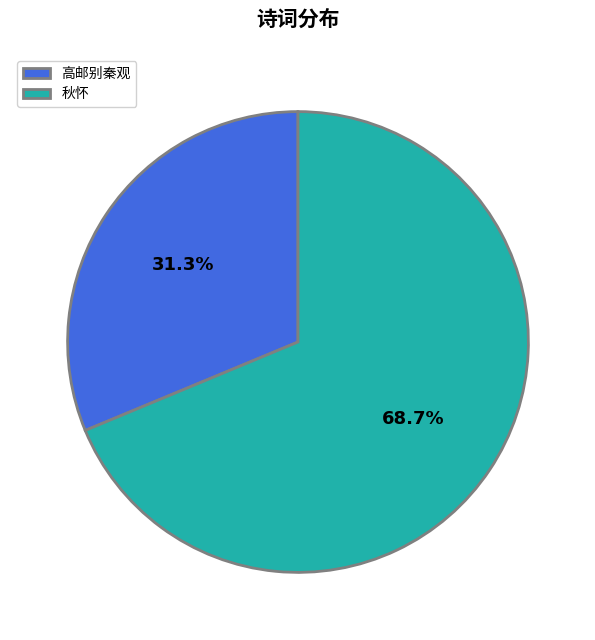

Between 秋怀 and 高邮别秦观, which is larger?

秋怀